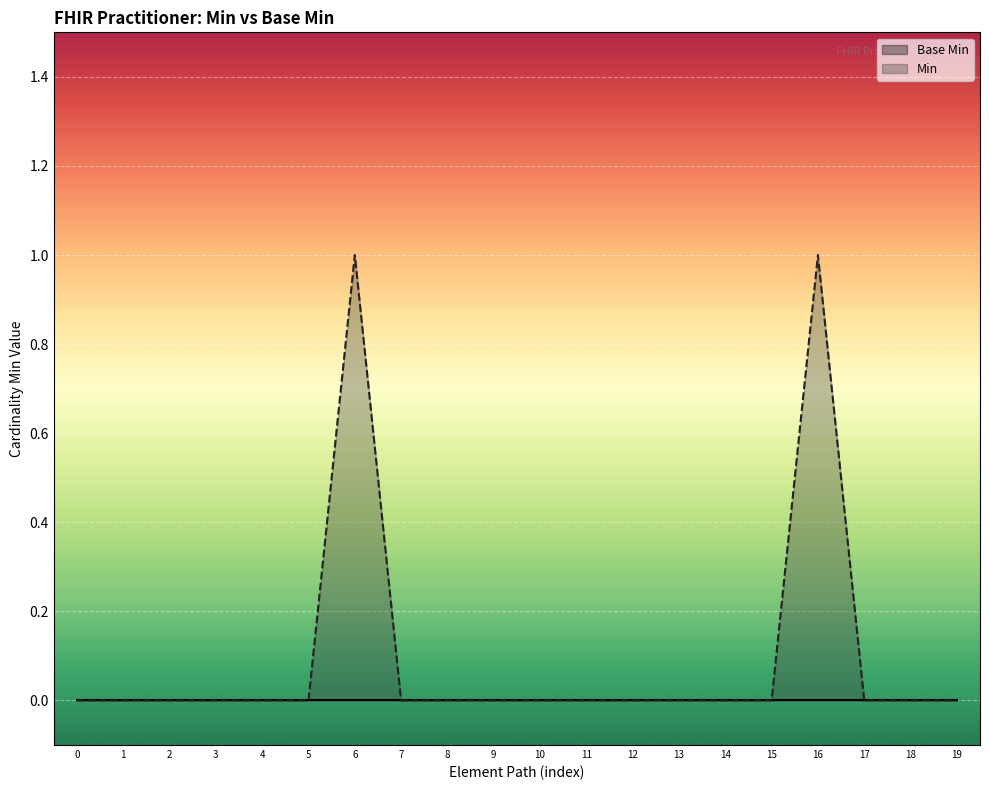

Which series has the largest total across all categories?

Min